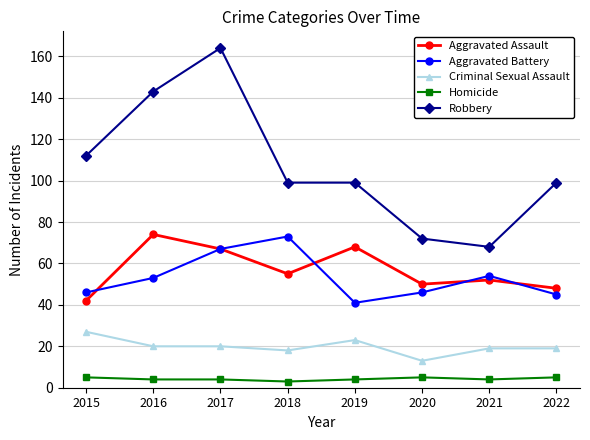

Reading left to right, list all the values displayed in this chart.

Aggravated Assault: 2015=42	2016=74	2017=67	2018=55	2019=68	2020=50	2021=52	2022=48
Aggravated Battery: 2015=46	2016=53	2017=67	2018=73	2019=41	2020=46	2021=54	2022=45
Criminal Sexual Assault: 2015=27	2016=20	2017=20	2018=18	2019=23	2020=13	2021=19	2022=19
Homicide: 2015=5	2016=4	2017=4	2018=3	2019=4	2020=5	2021=4	2022=5
Robbery: 2015=112	2016=143	2017=164	2018=99	2019=99	2020=72	2021=68	2022=99